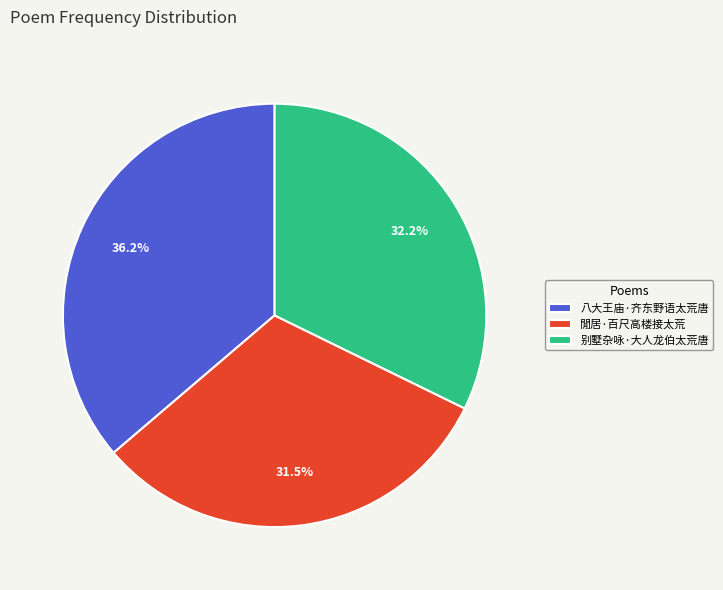

Which slice is the smallest?

閒居·百尺高楼接太荒